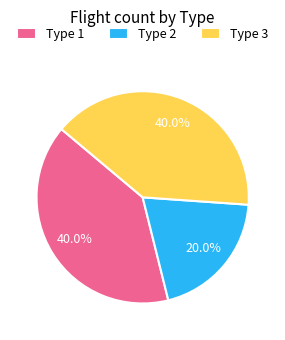

Does any single category account for the majority?

No